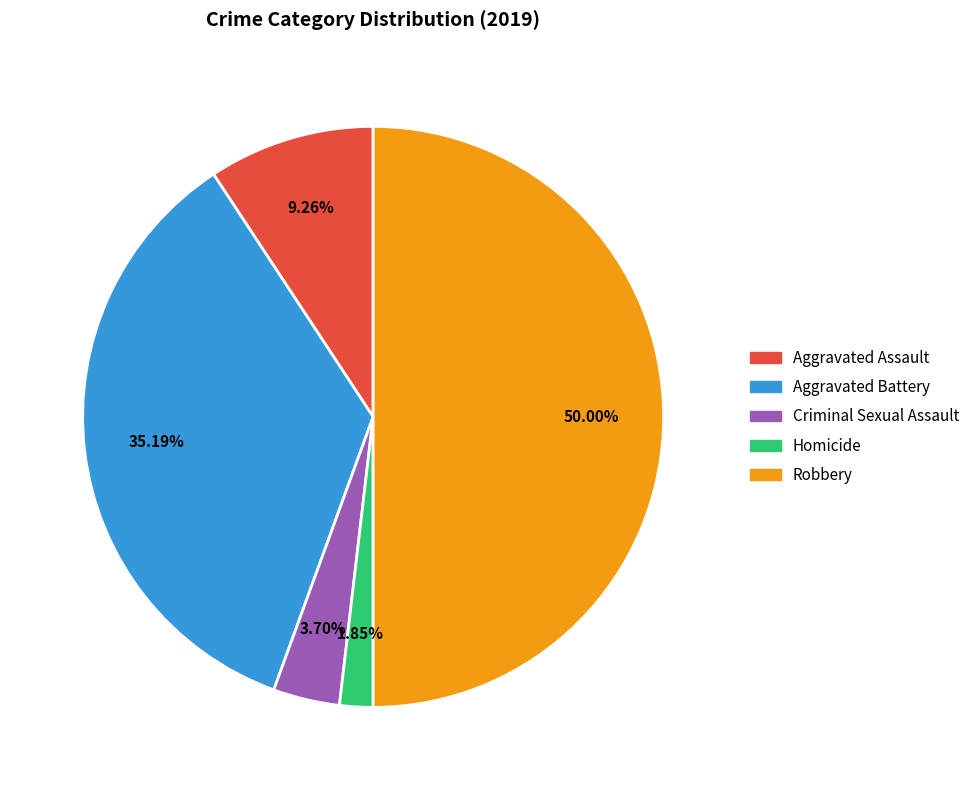

Is Aggravated Battery the majority of the pie?

No